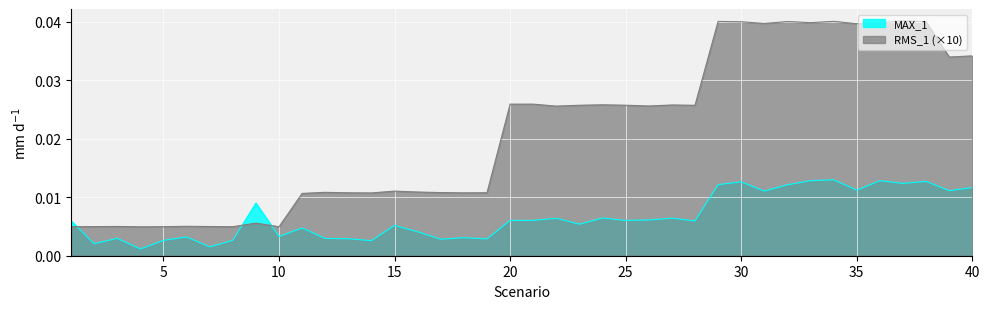

Where is RMS_1 nearest to the value 0?

4